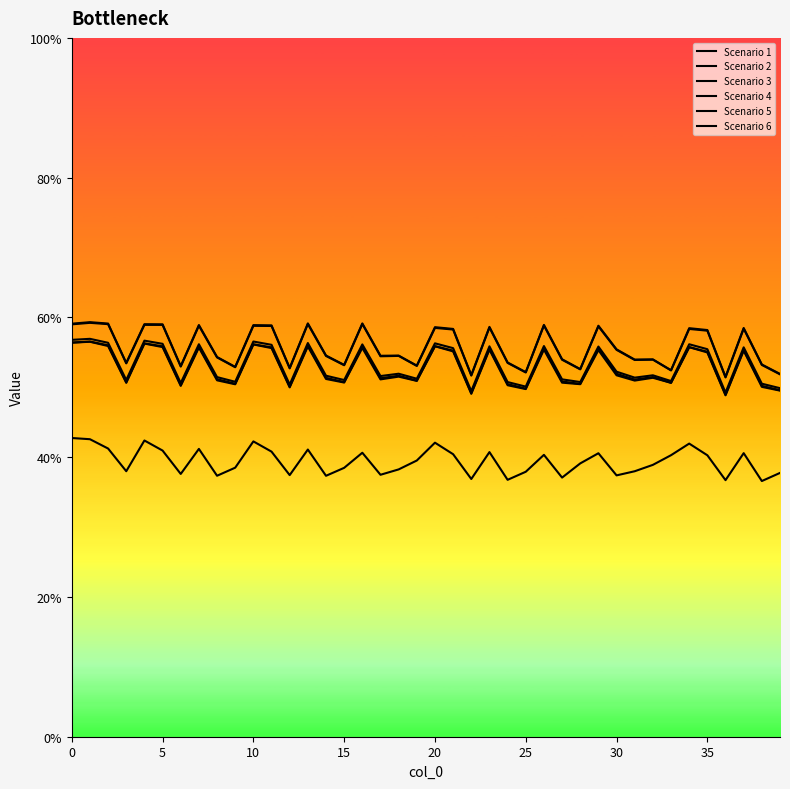

Which category has the lowest value in the Scenario 5 series?

36